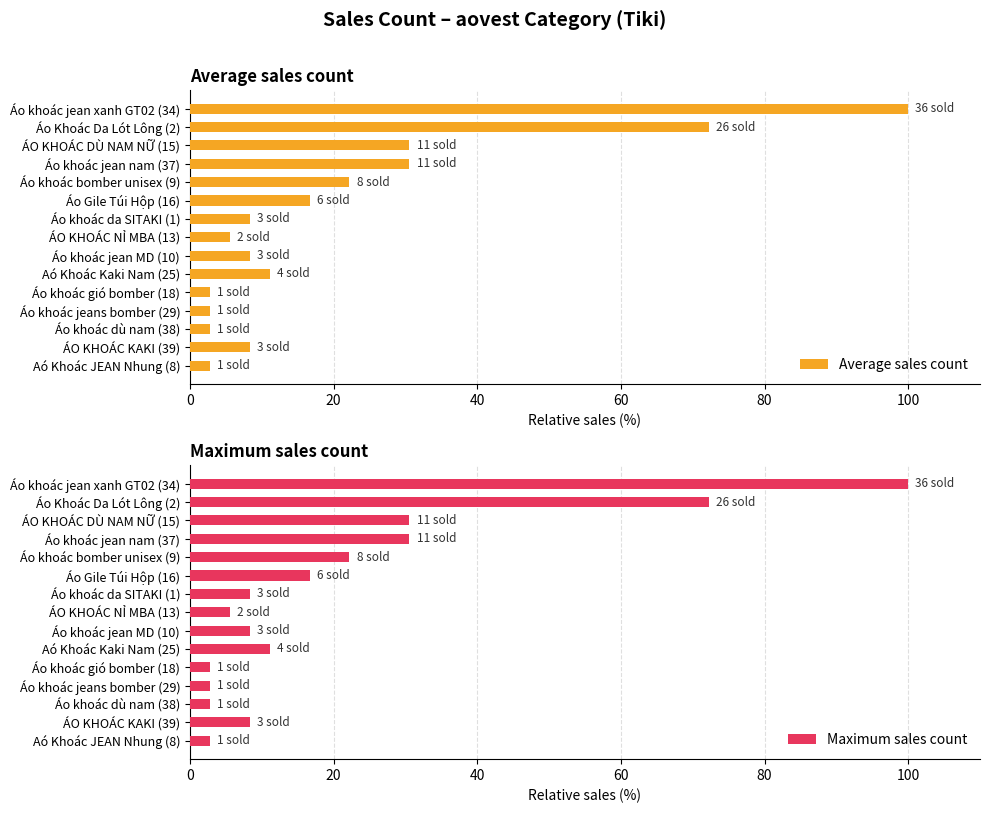

The value of Average sales count at Áo khoác jean nam (37) is 51.9. True or false?

False